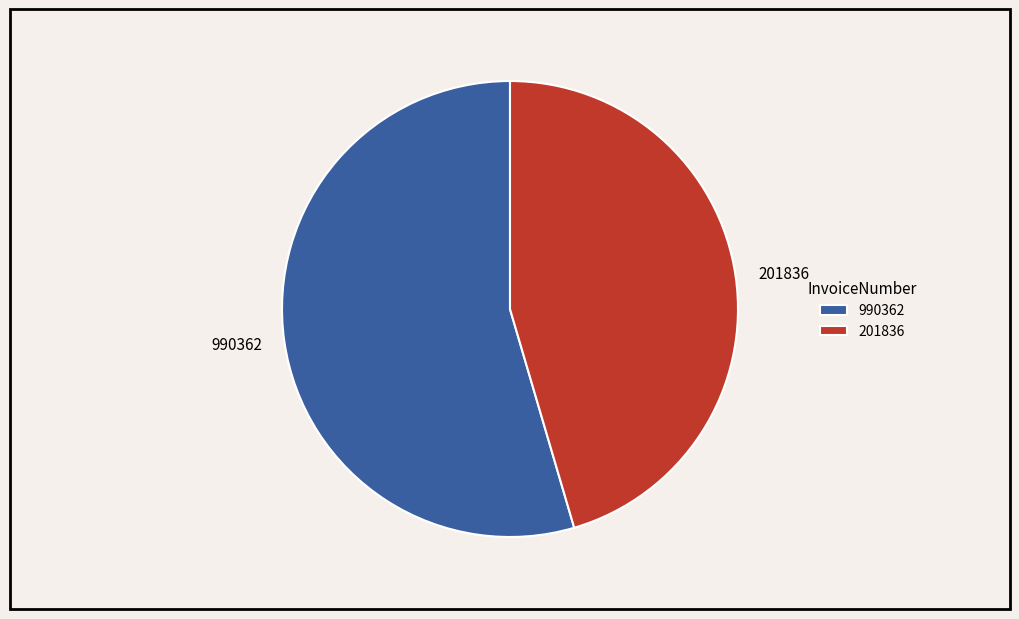

Combined, do 990362 and 201836 account for over 50%?

Yes